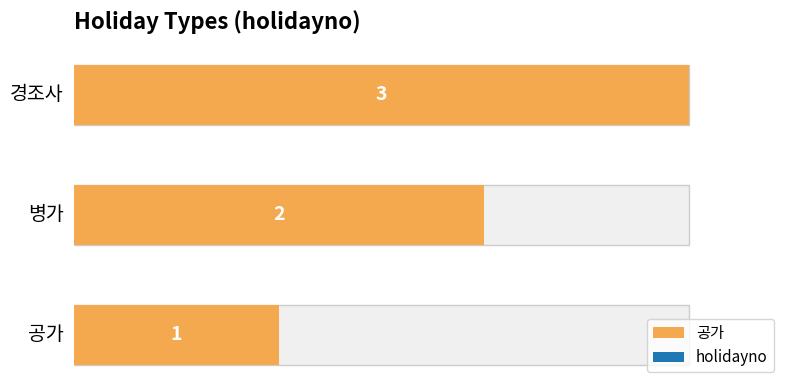

What is the sum of all values?

6